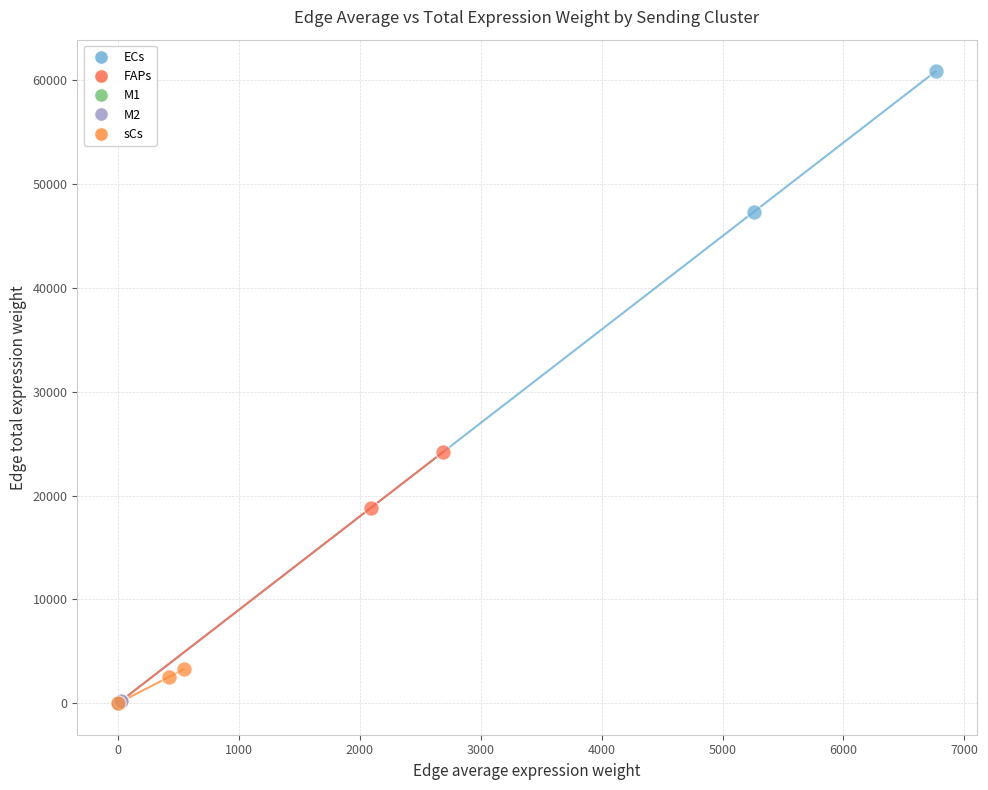

Which series contains the highest Y value?

ECs